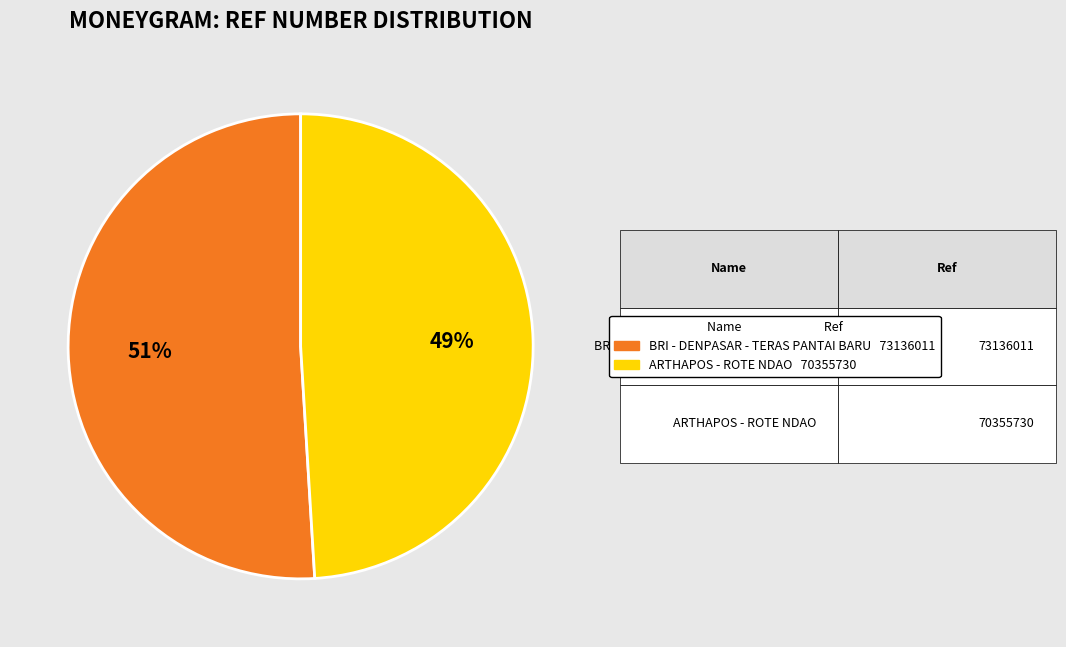

Is there any slice that represents more than half of the pie?

Yes